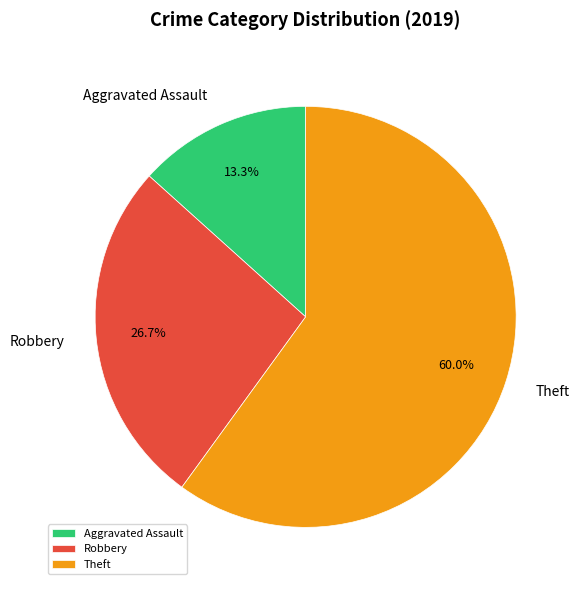

Is there any slice that represents more than half of the pie?

Yes